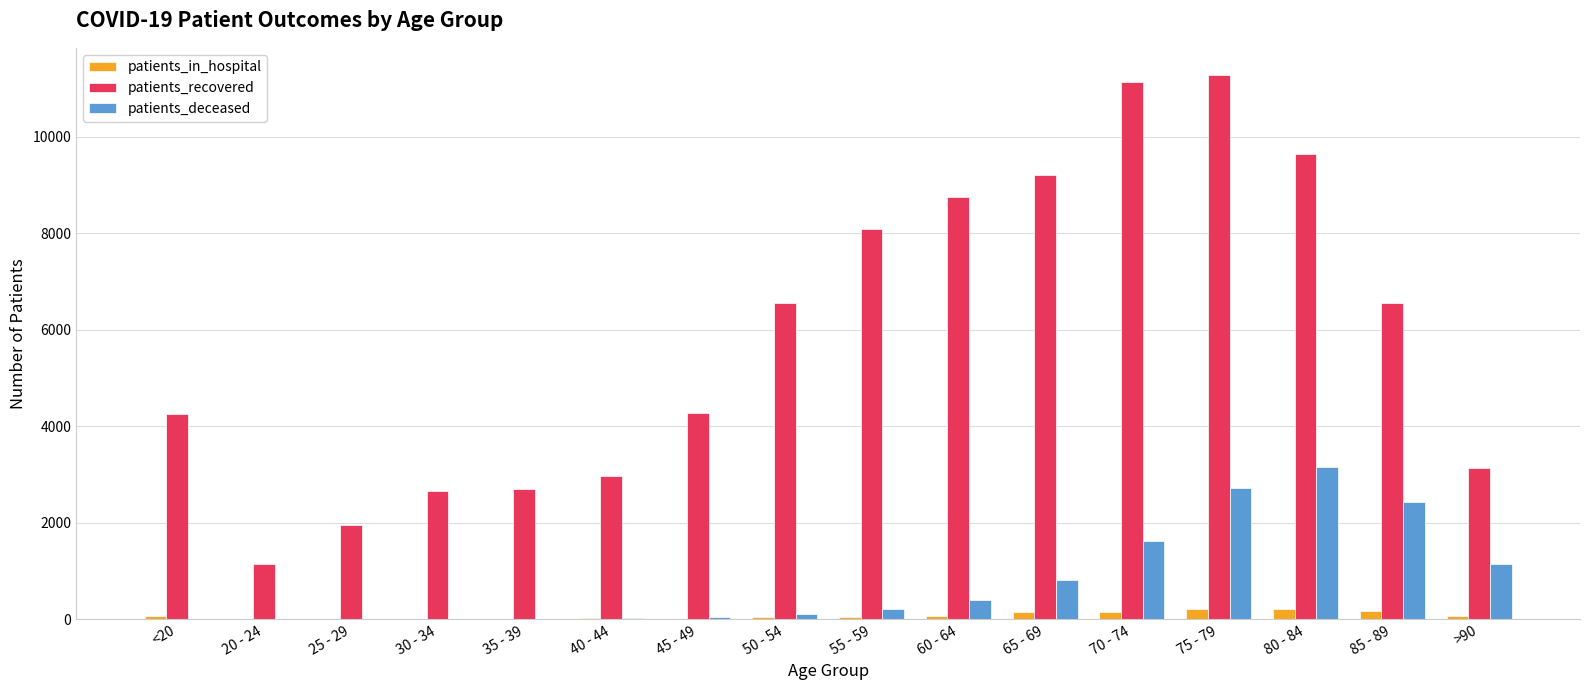

The value of patients_recovered at <20 is 4258. True or false?

True